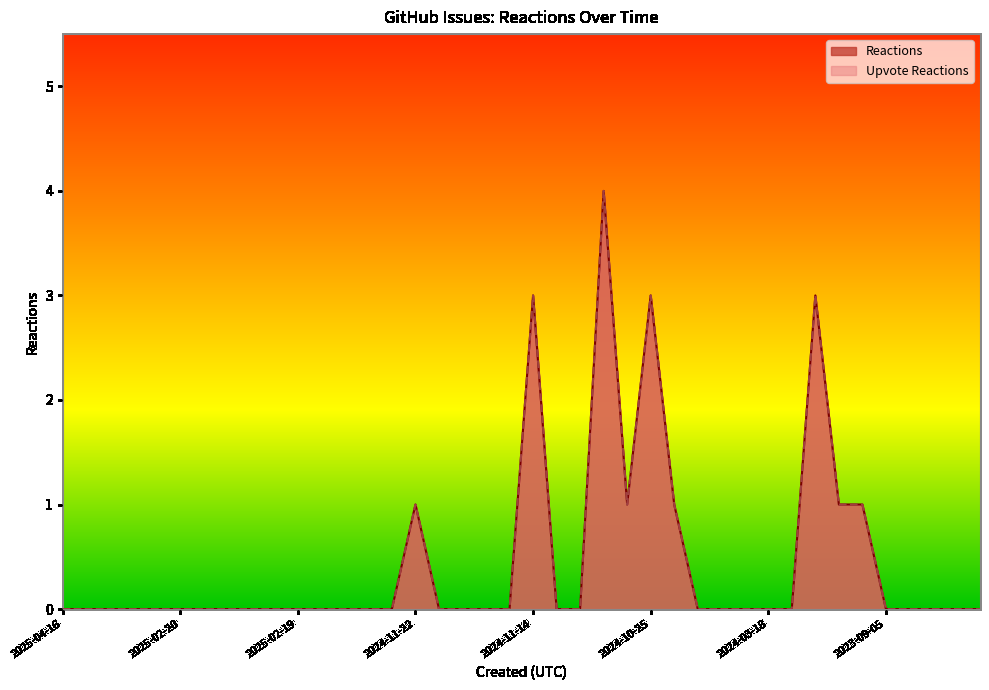

Between 2023-09-05 and 2023-08-18, which series saw the biggest shift?

Reactions